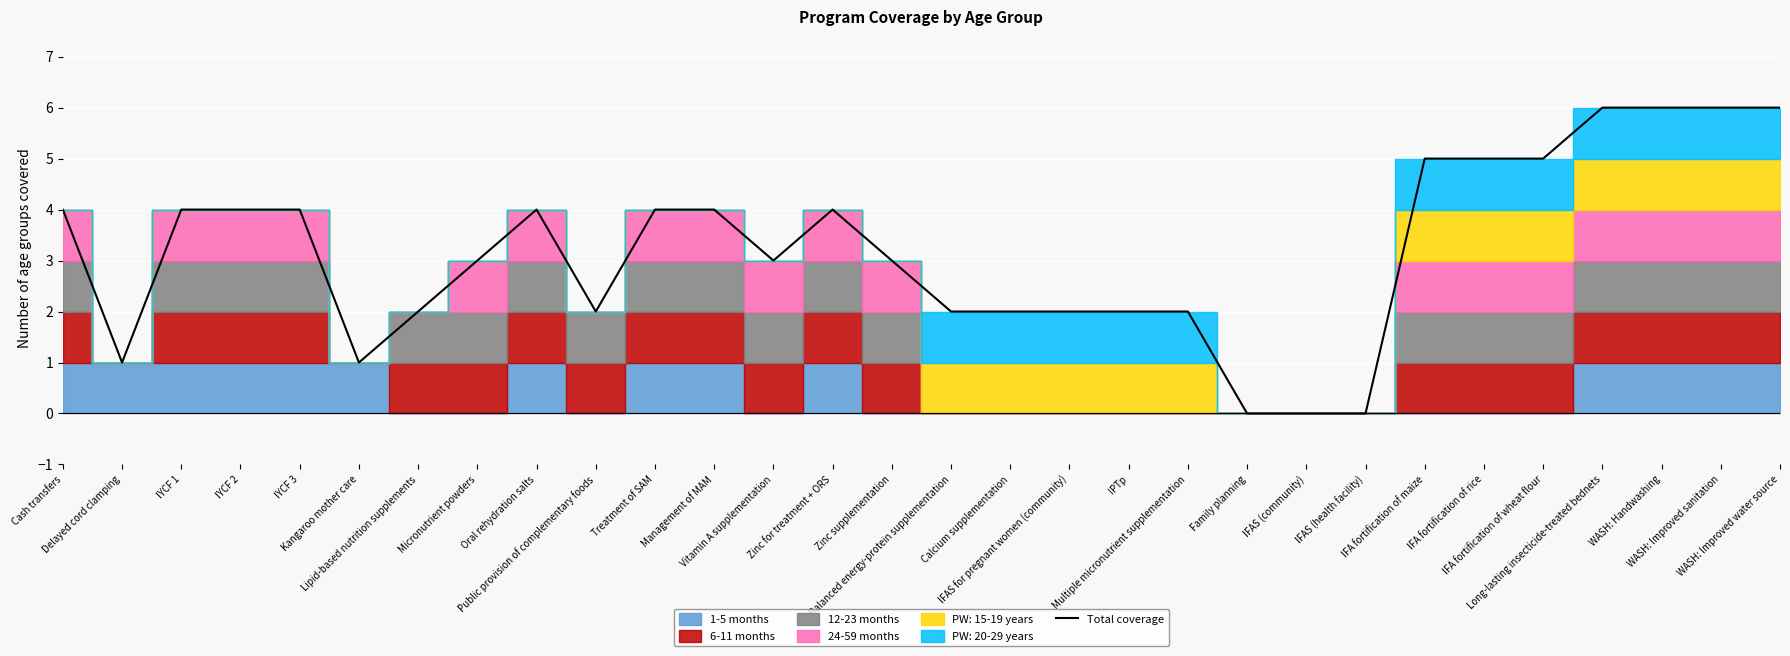

Rank the categories by value from highest to lowest.

Long-lasting insecticide-treated bednets, WASH: Handwashing, WASH: Improved sanitation, WASH: Improved water source, IFA fortification of maize, IFA fortification of rice, IFA fortification of wheat flour, Cash transfers, IYCF 1, IYCF 2, IYCF 3, Oral rehydration salts, Treatment of SAM, Management of MAM, Zinc for treatment + ORS, Micronutrient powders, Vitamin A supplementation, Zinc supplementation, Lipid-based nutrition supplements, Public provision of complementary foods, Balanced energy-protein supplementation, Calcium supplementation, IFAS for pregnant women (community), IPTp, Multiple micronutrient supplementation, Delayed cord clamping, Kangaroo mother care, Family planning, IFAS (community), IFAS (health facility)